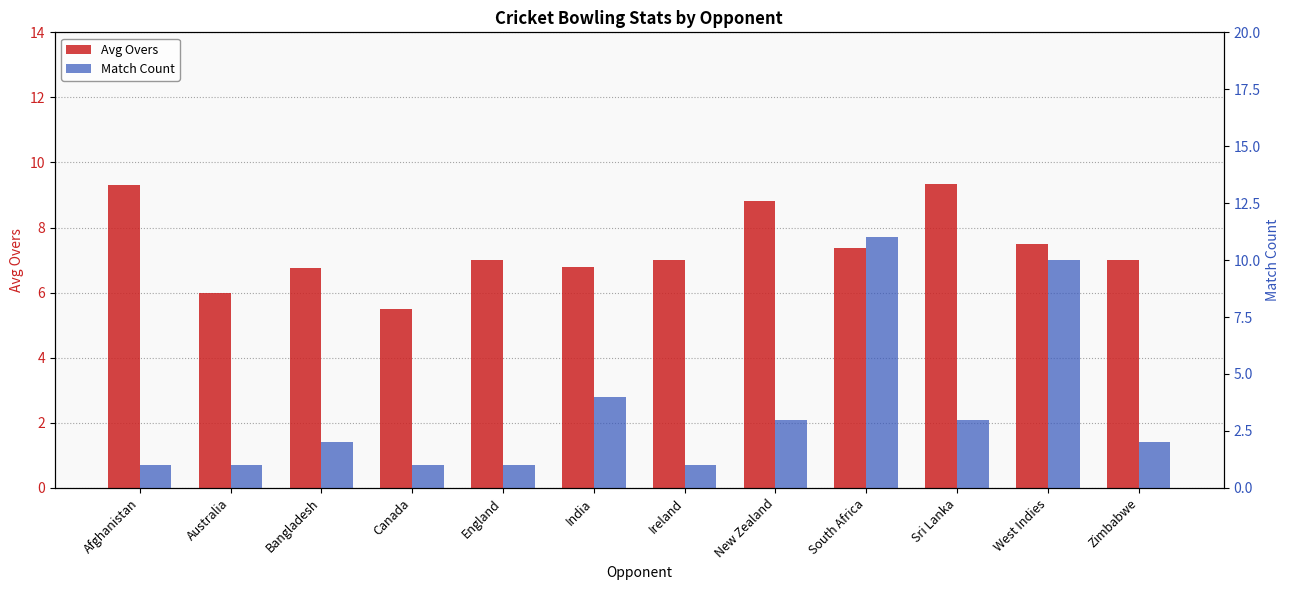

What is the difference between the Avg Overs values at England and South Africa?

0.4